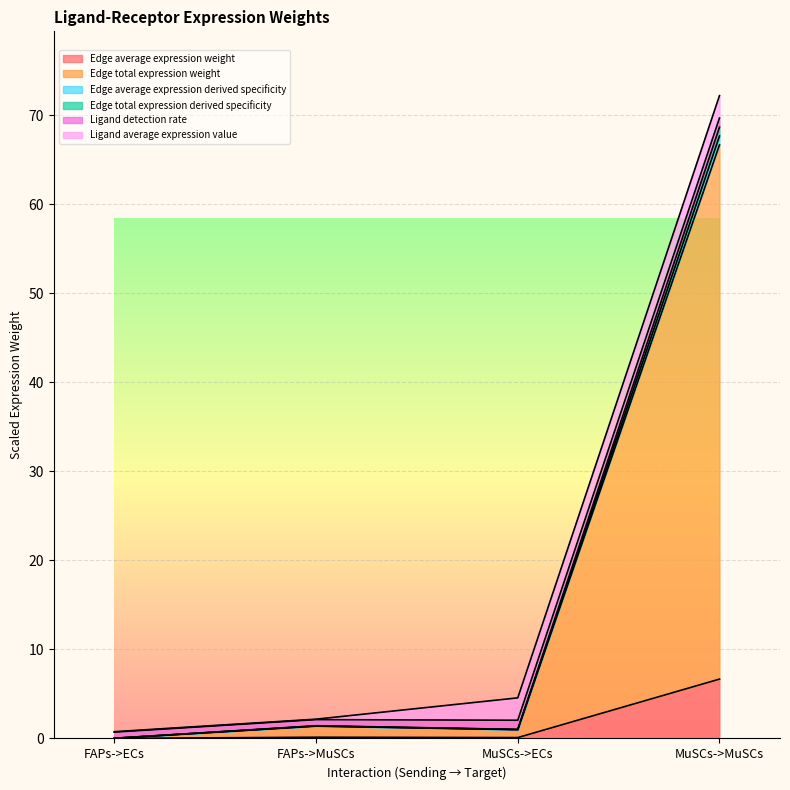

True or false: Edge average expression derived specificity and Edge total expression weight intersect in this chart.

False